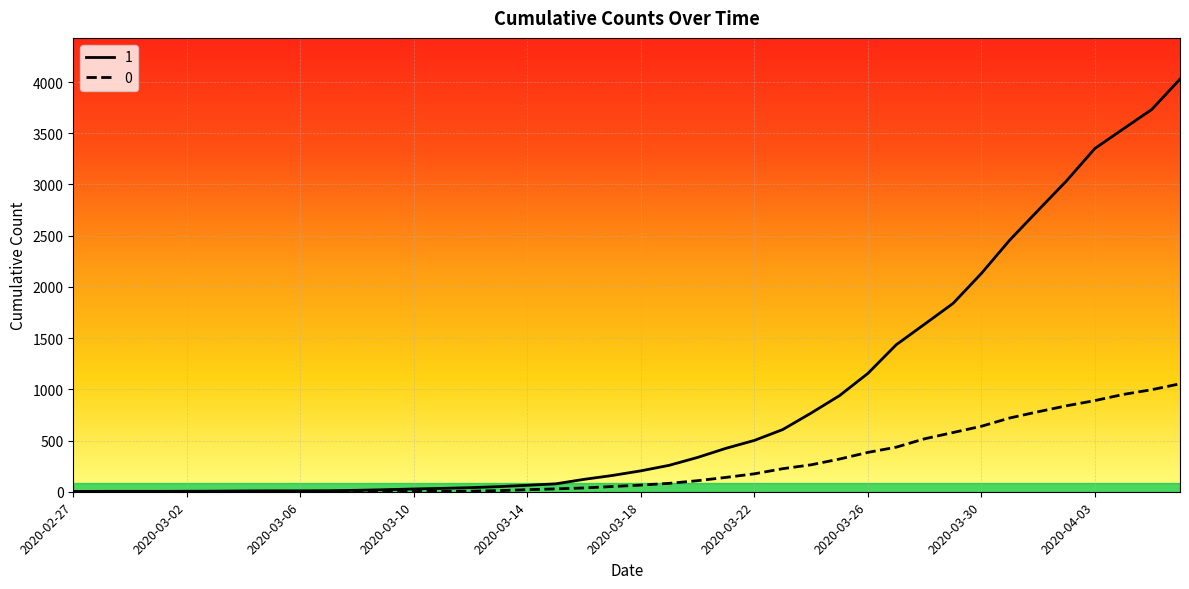

What are all the series names shown in the legend?

1, 0